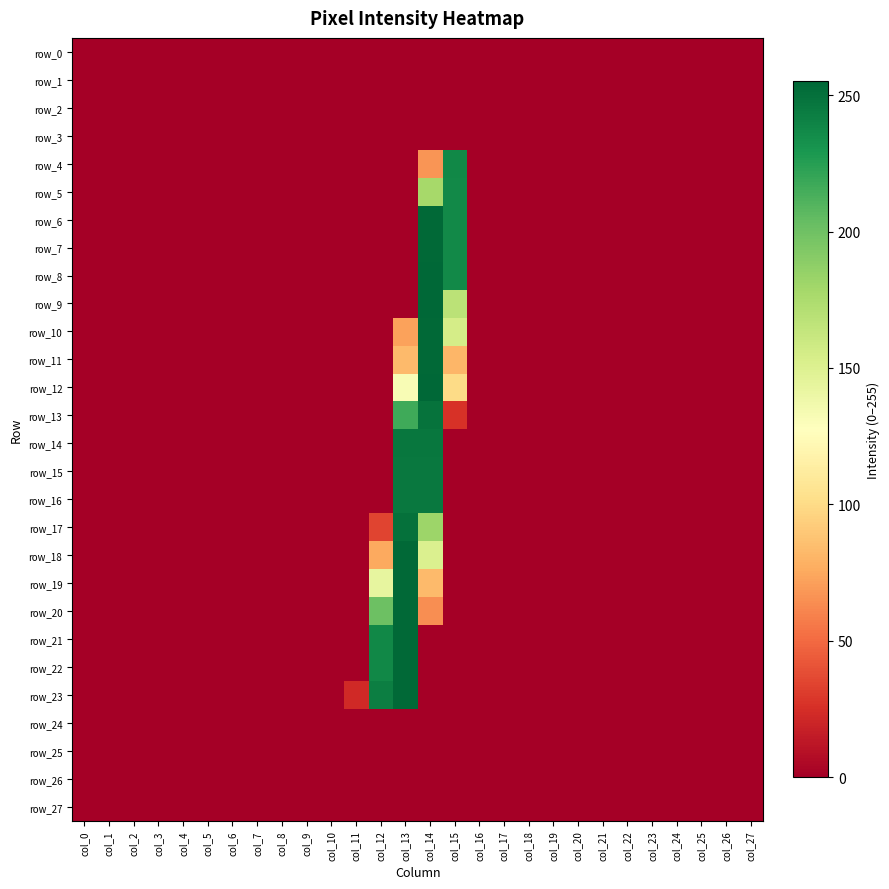

Rank the series by their maximum value, from lowest to highest.

row_0, row_1, row_2, row_3, row_24, row_25, row_26, row_27, row_5, row_4, row_15, row_16, row_14, row_13, row_17, row_6, row_7, row_10, row_11, row_18, row_19, row_20, row_21, row_22, row_23, row_8, row_9, row_12